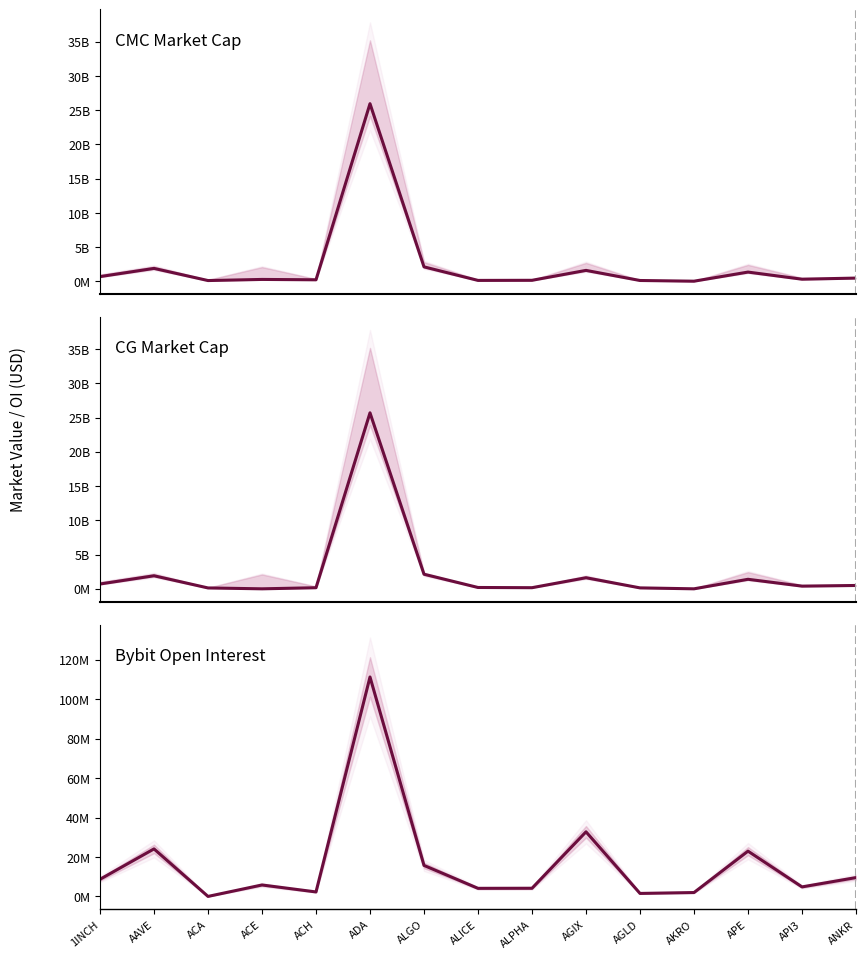

What is the label of the 7th point from the right?

ALPHA